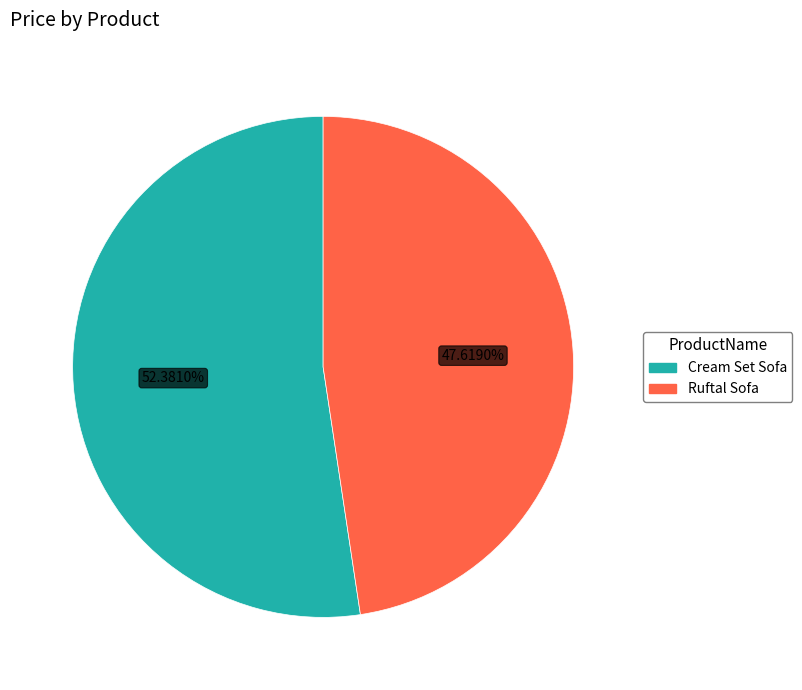

Between Ruftal Sofa and Cream Set Sofa, which is larger?

Cream Set Sofa